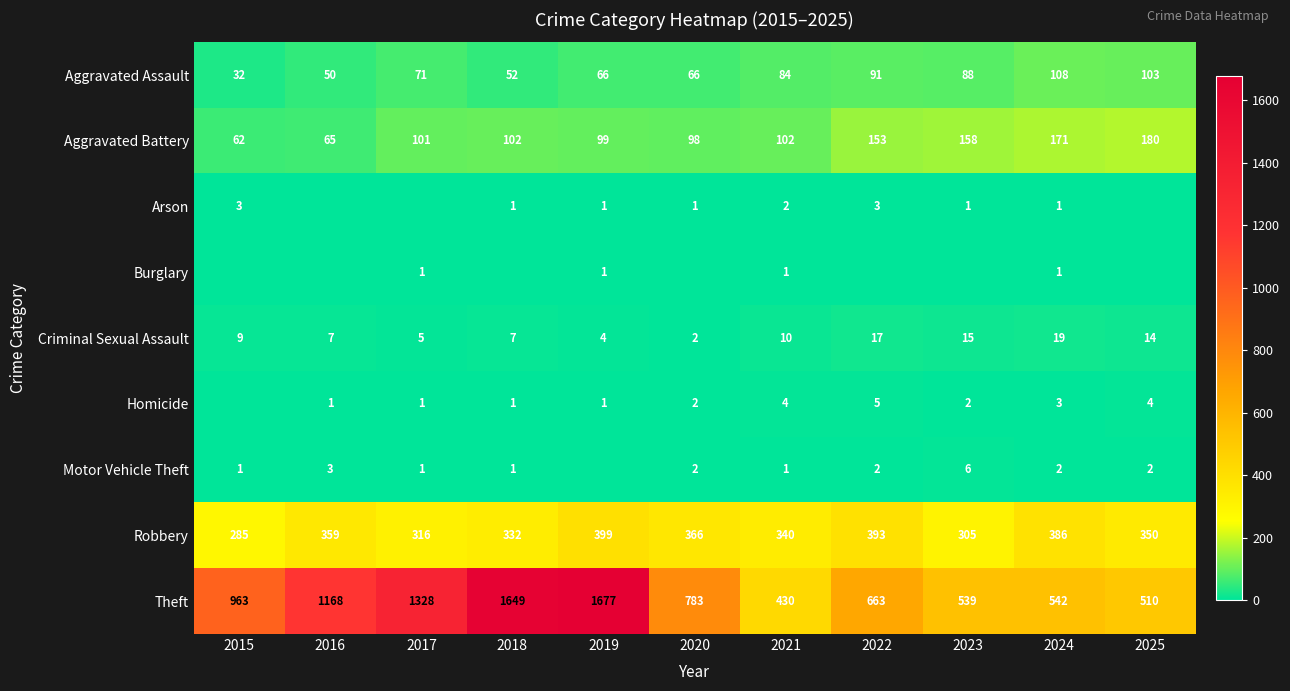

Rank the categories by Theft value from highest to lowest.

2019, 2018, 2017, 2016, 2015, 2020, 2022, 2024, 2023, 2025, 2021